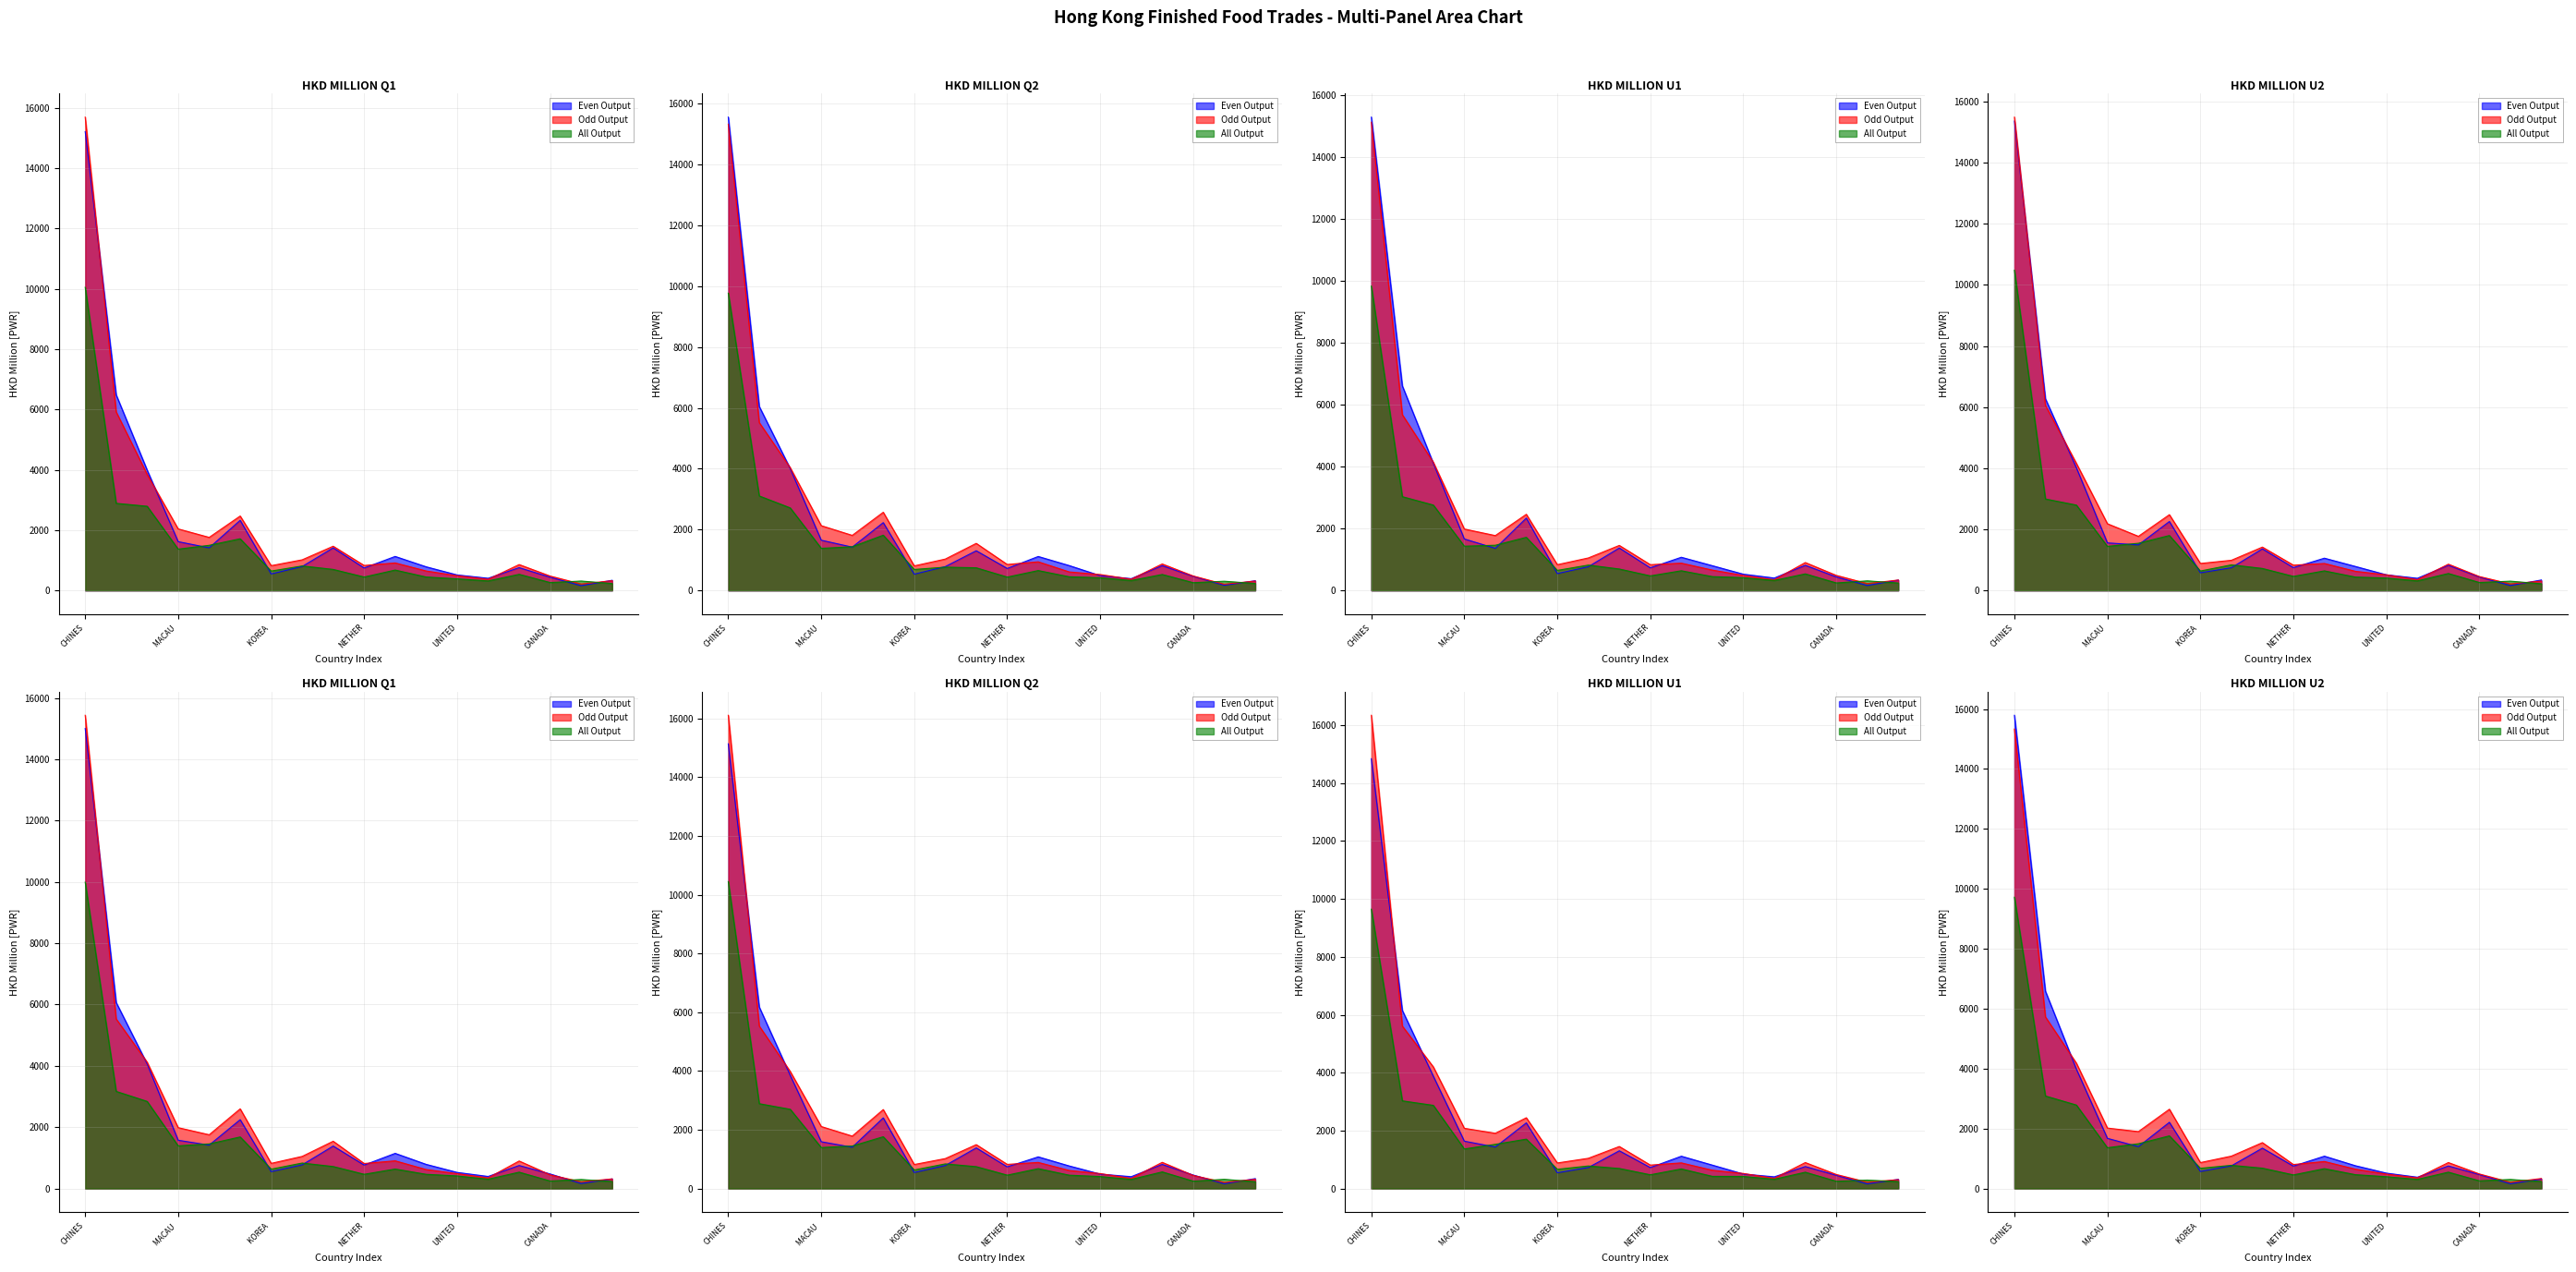

Reading left to right, what are all the values shown in this chart?

Even Output: 14842.1	6151.5	3879.3	1637.7	1434.3	2269.0	544.5	726.6	1305.2	725.4	1117.5	811.2	502.6	406.4	761.0	458.3	162.1	317.1
Odd Output: 15322.8	5516.0	4033.7	2129.1	1810.5	2570.0	807.6	1031.1	1547.8	854.1	942.0	609.8	523.1	369.4	871.0	475.2	205.8	309.5
All Output: 9823.7	3027.4	2755.9	1429.3	1460.1	1715.7	648.4	818.8	692.4	470.5	636.1	447.0	412.4	323.3	535.5	242.6	309.8	240.4